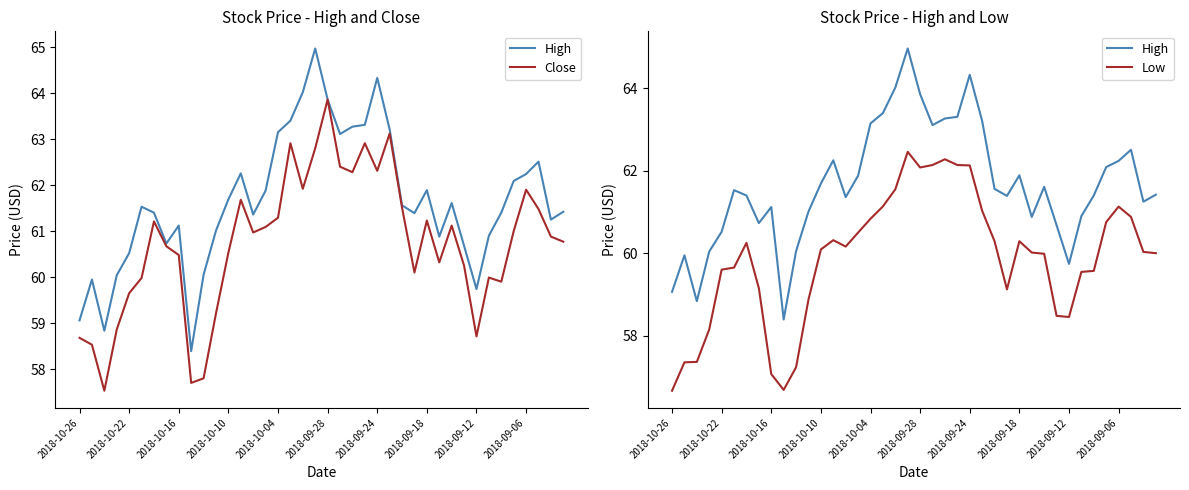

True or false: Low and Close intersect in this chart.

False